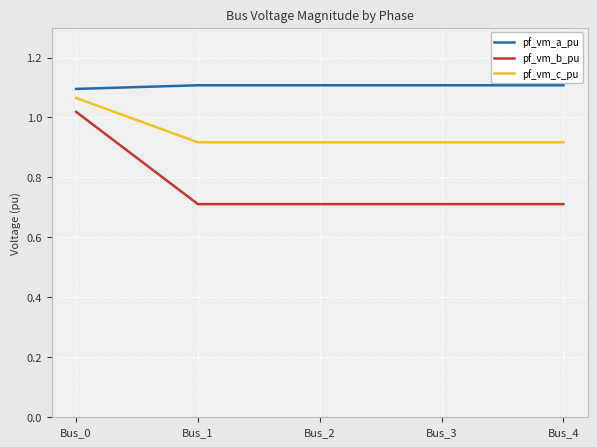

What are all the series names shown in the legend?

pf_vm_a_pu, pf_vm_b_pu, pf_vm_c_pu